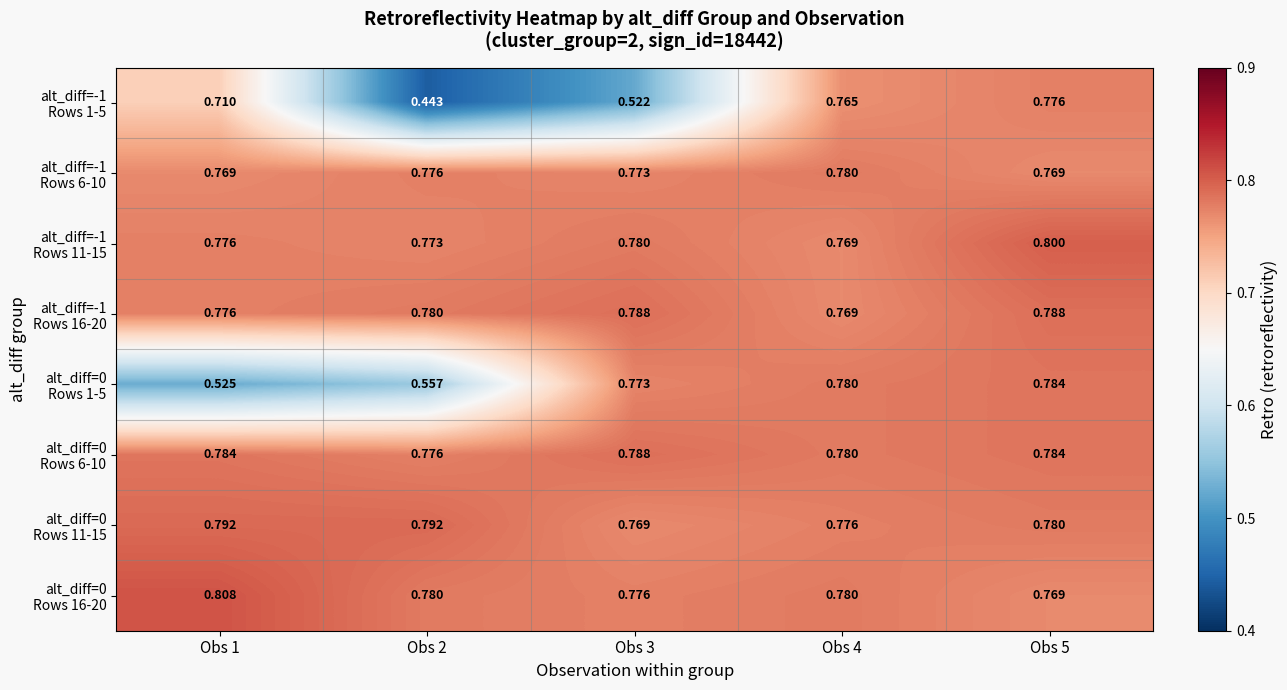

How many distinct data groups are displayed?

8